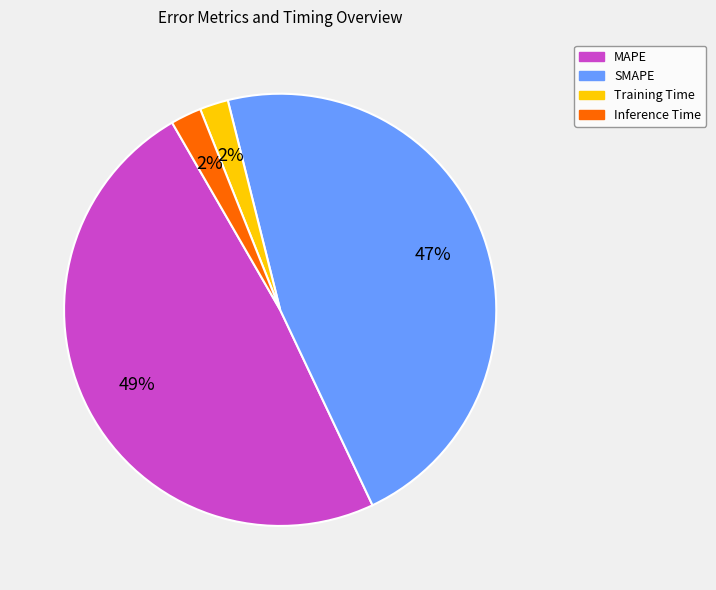

To the nearest percent, what portion does MAPE represent?

49%